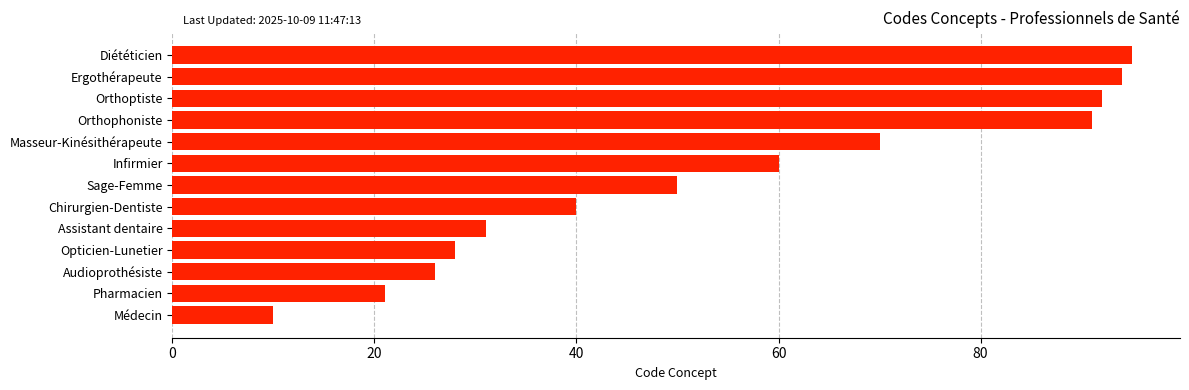

Is it true that the value at Chirurgien-Dentiste is 40?

True